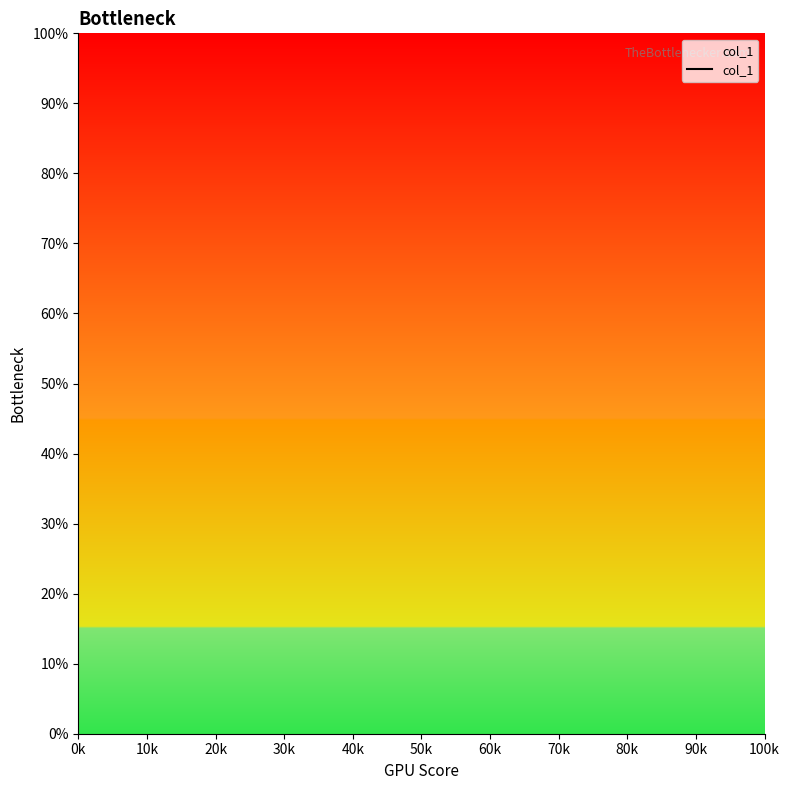

Between 100k and 20k, which is larger?

20k